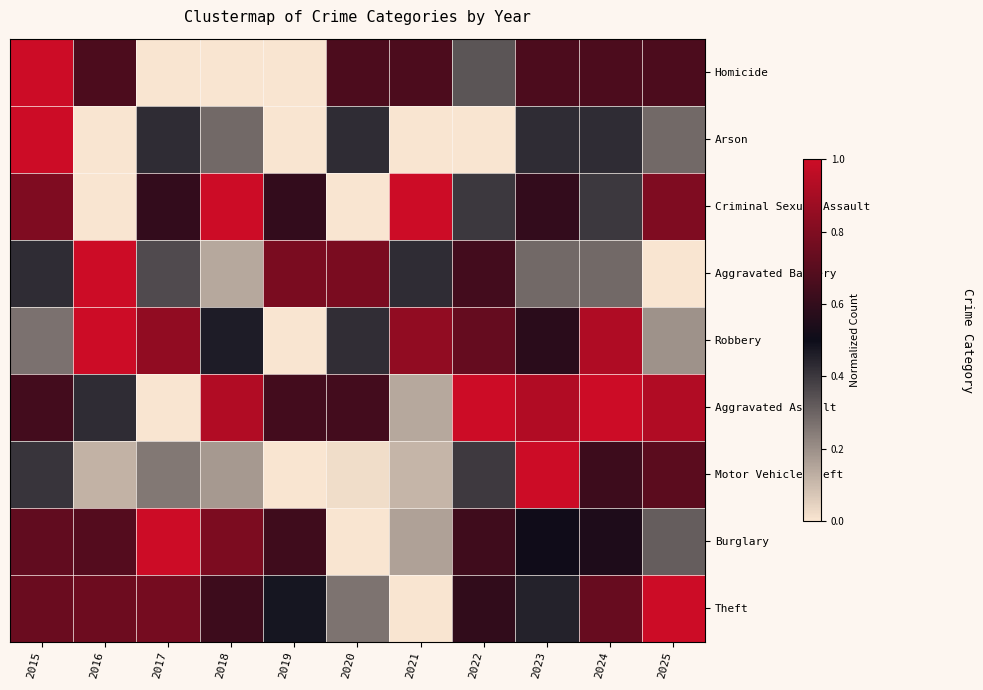

Between 2021 and 2022, which series saw the biggest shift?

Aggravated Assault